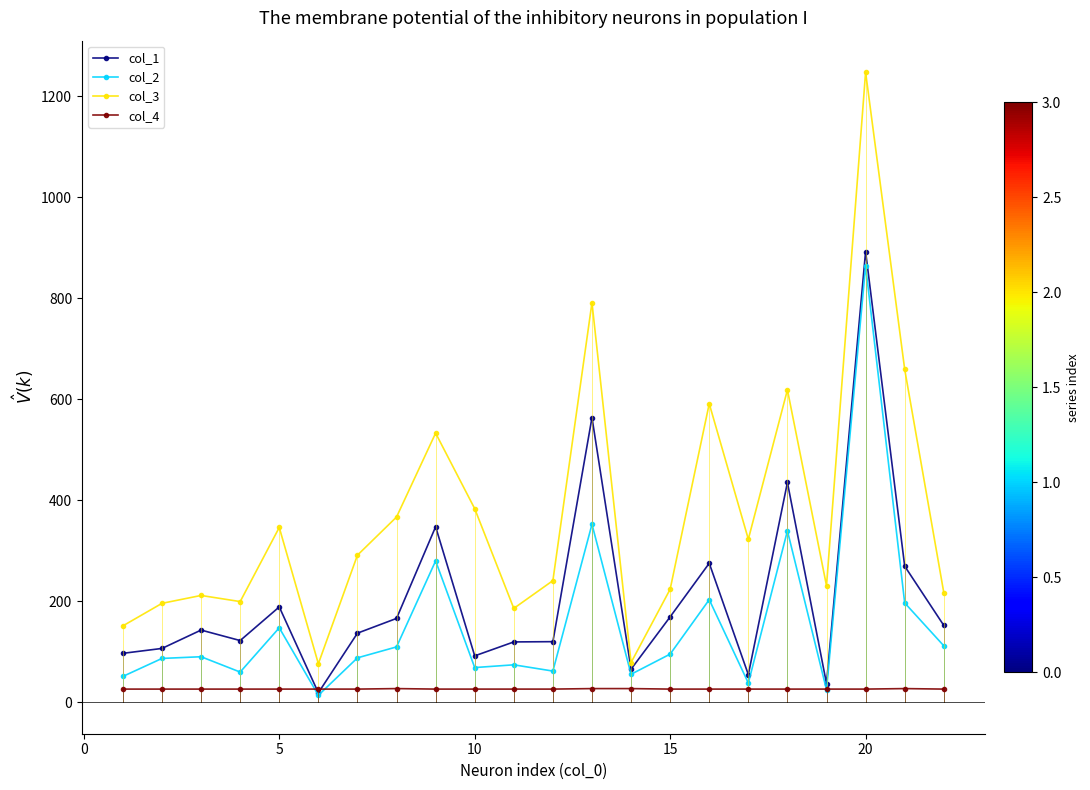

Which series has the widest spread of values?

col_3